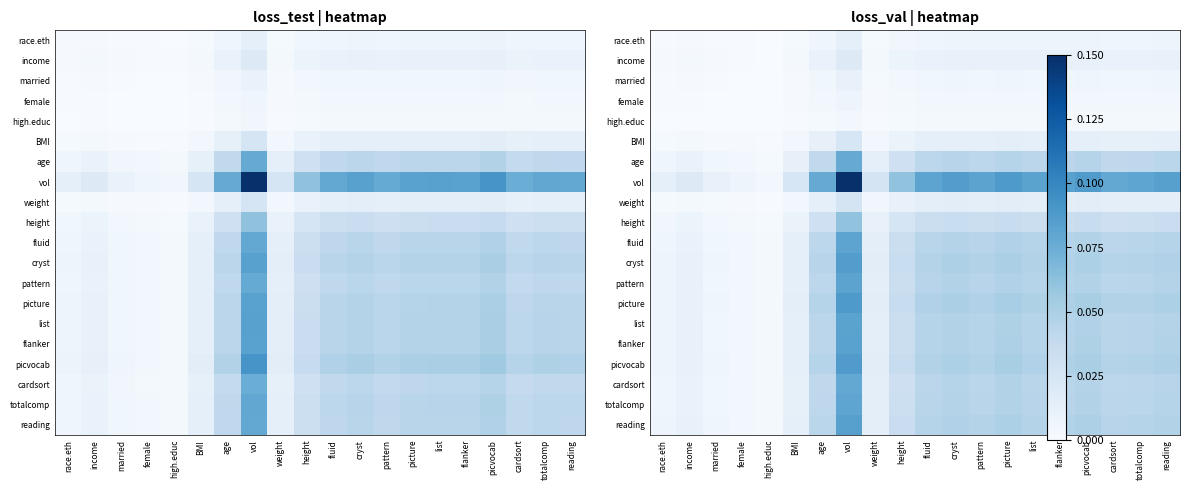

True or false: pattern has a value of 0.0 at female.

True